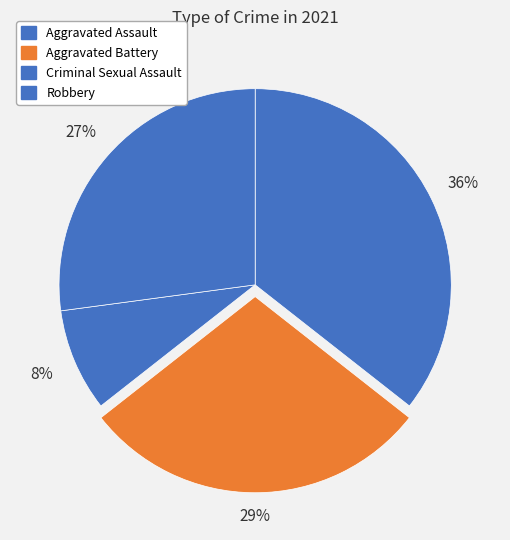

Is it true that Aggravated Battery is 44% of the pie?

False